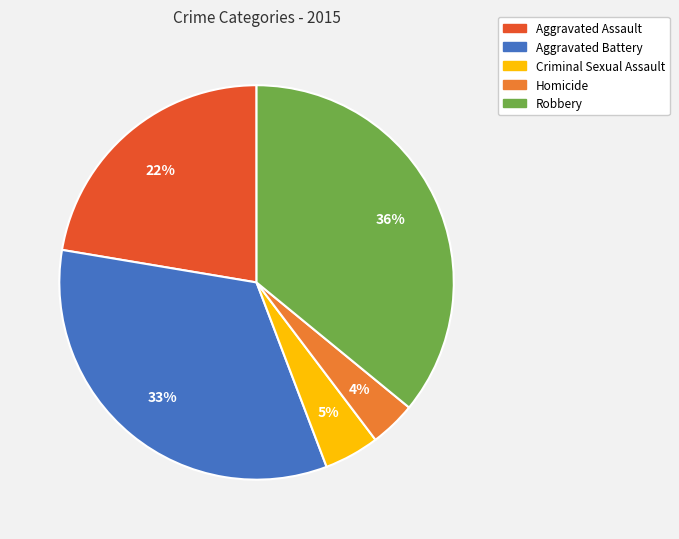

True or false: Aggravated Assault accounts for 22% of the total.

True